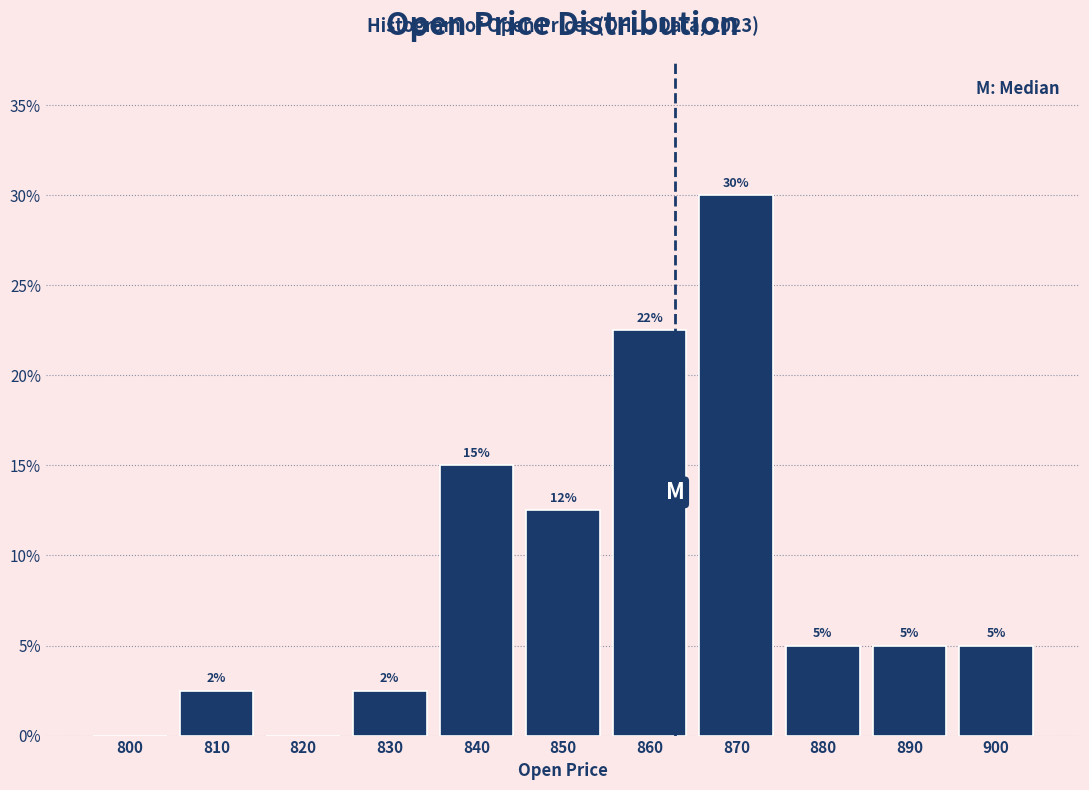

What is the change in value from 820 to 840?

+15.0